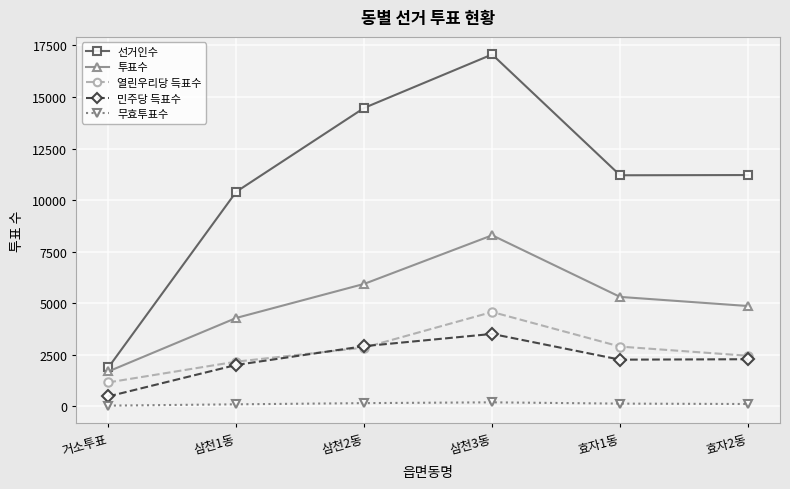

What is the label of the 4th point from the right?

삼천2동